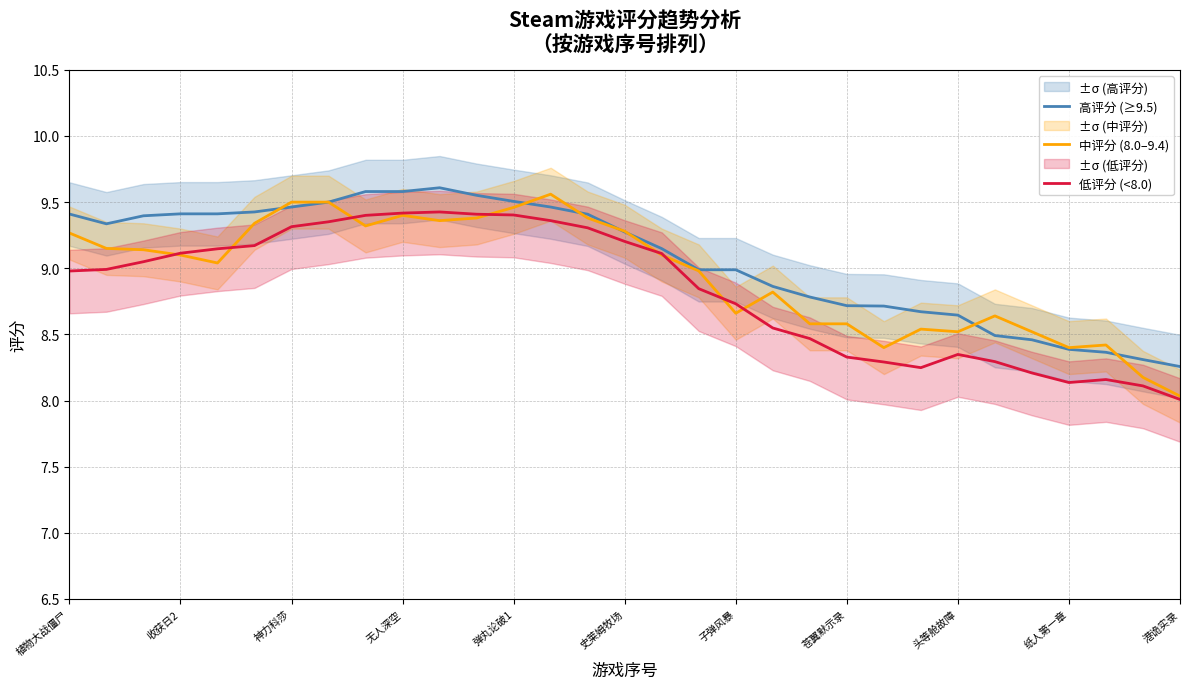

Does the chart have visible grid lines?

Yes